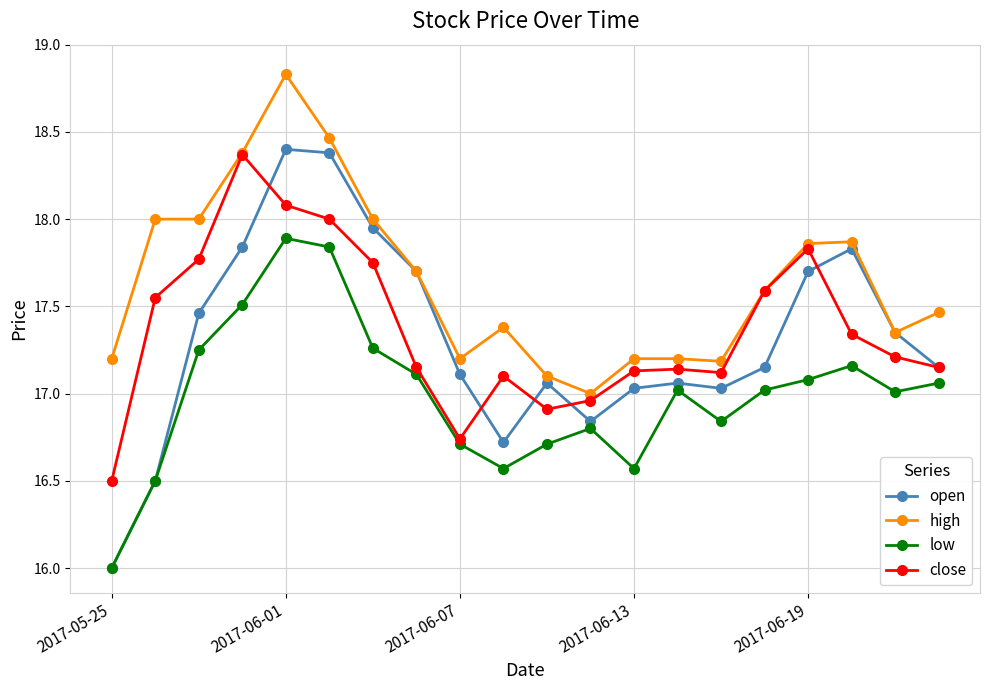

True or false: low has more than 2 points higher than both neighbors.

True